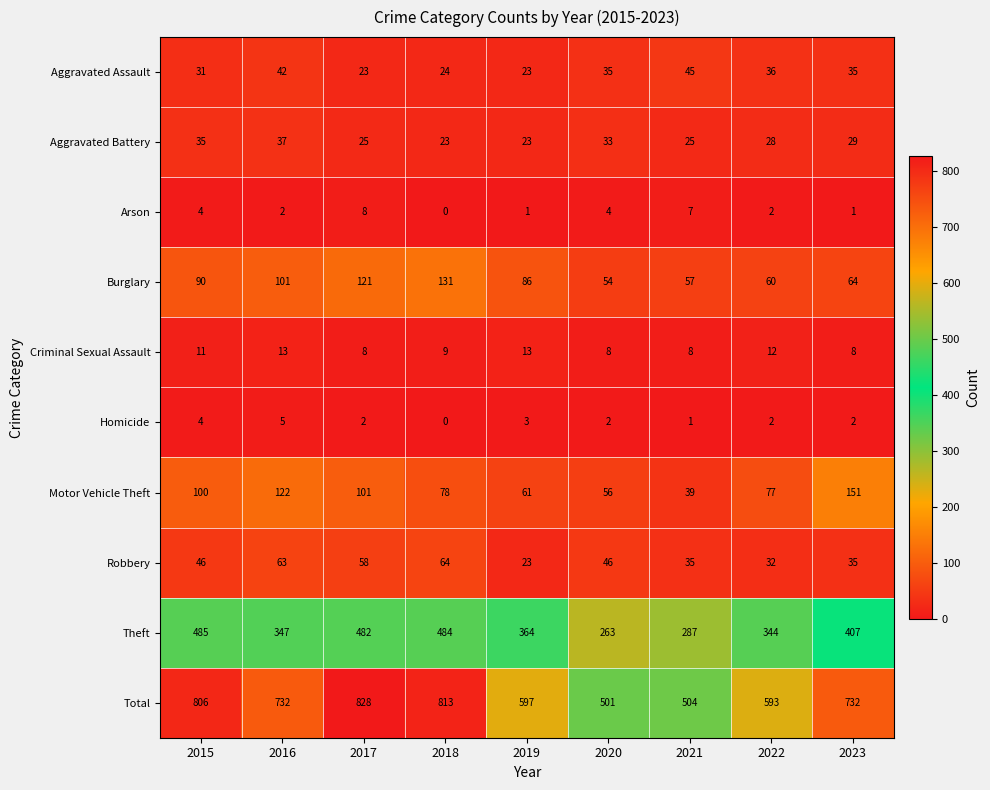

List the labels in order of Motor Vehicle Theft value, smallest first.

2021, 2020, 2019, 2022, 2018, 2015, 2017, 2016, 2023